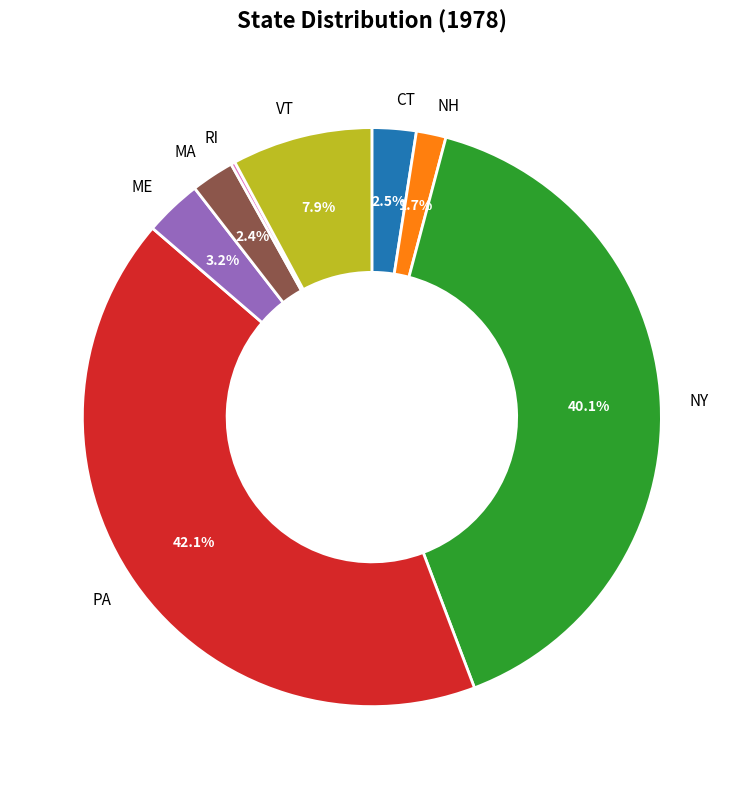

To the nearest percent, what is the combined percentage of CT and PA?

45%